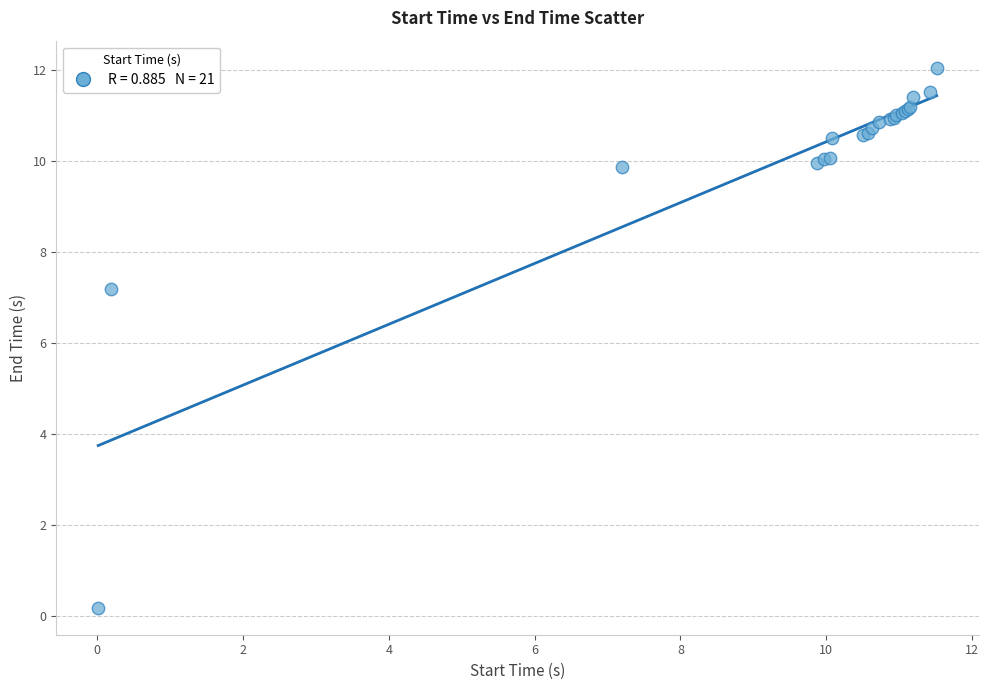

What Y value in the scatter plot is closest to 6?

7.2